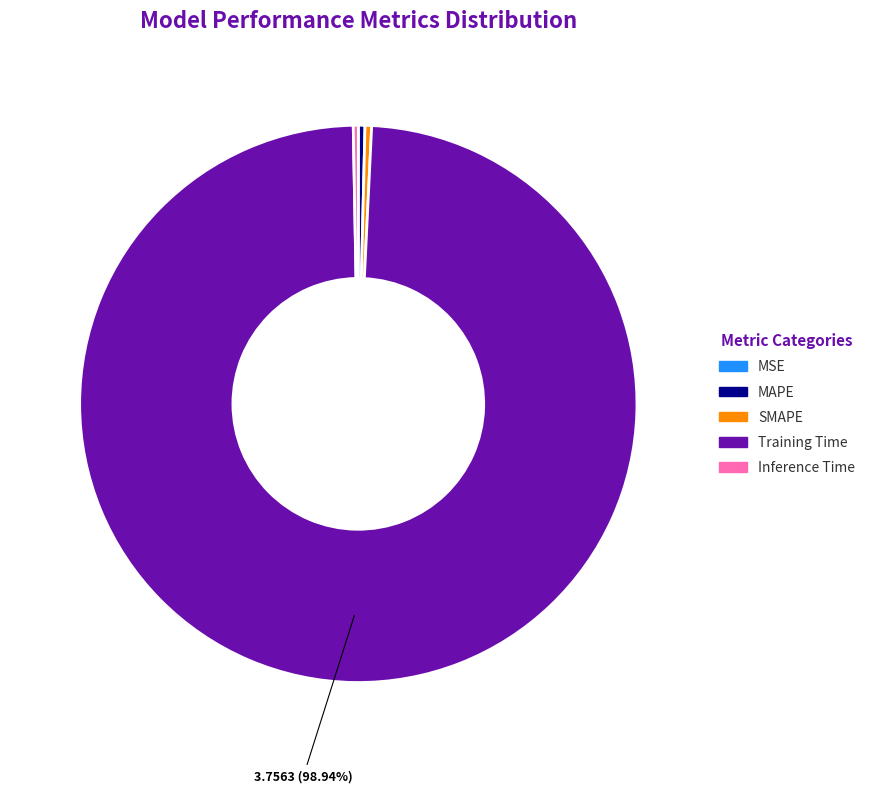

Combined, do Training Time and Inference Time account for over 50%?

Yes